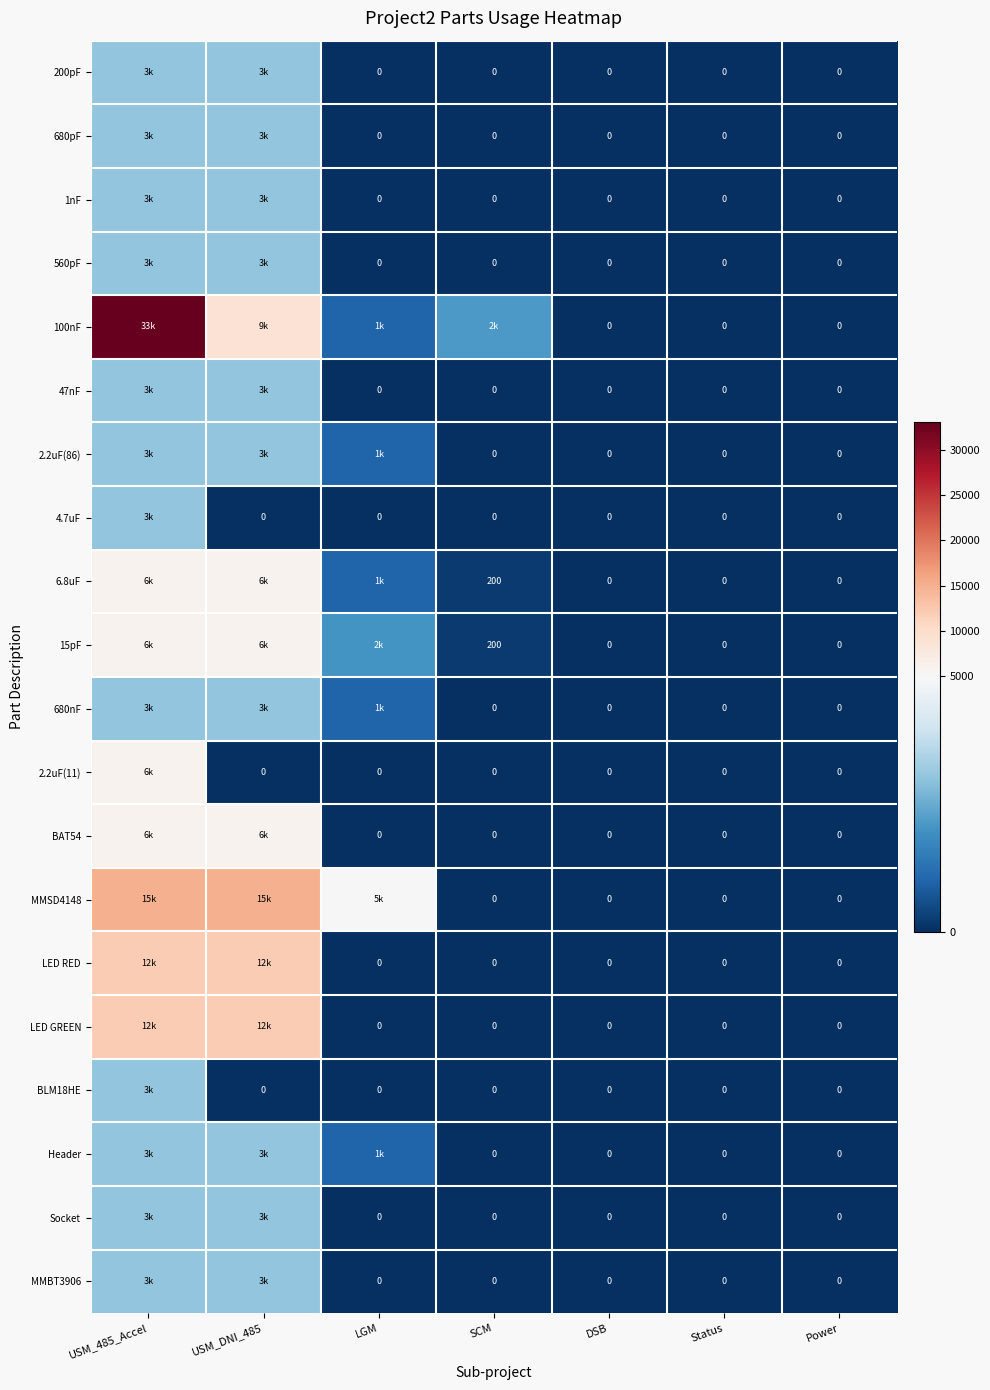

List the series in order of their peak value, highest first.

100nF, MMSD4148, LED RED, LED GREEN, 6.8uF, 15pF, 2.2uF(11), BAT54, 200pF, 680pF, 1nF, 560pF, 47nF, 2.2uF(86), 4.7uF, 680nF, BLM18HE, Header, Socket, MMBT3906